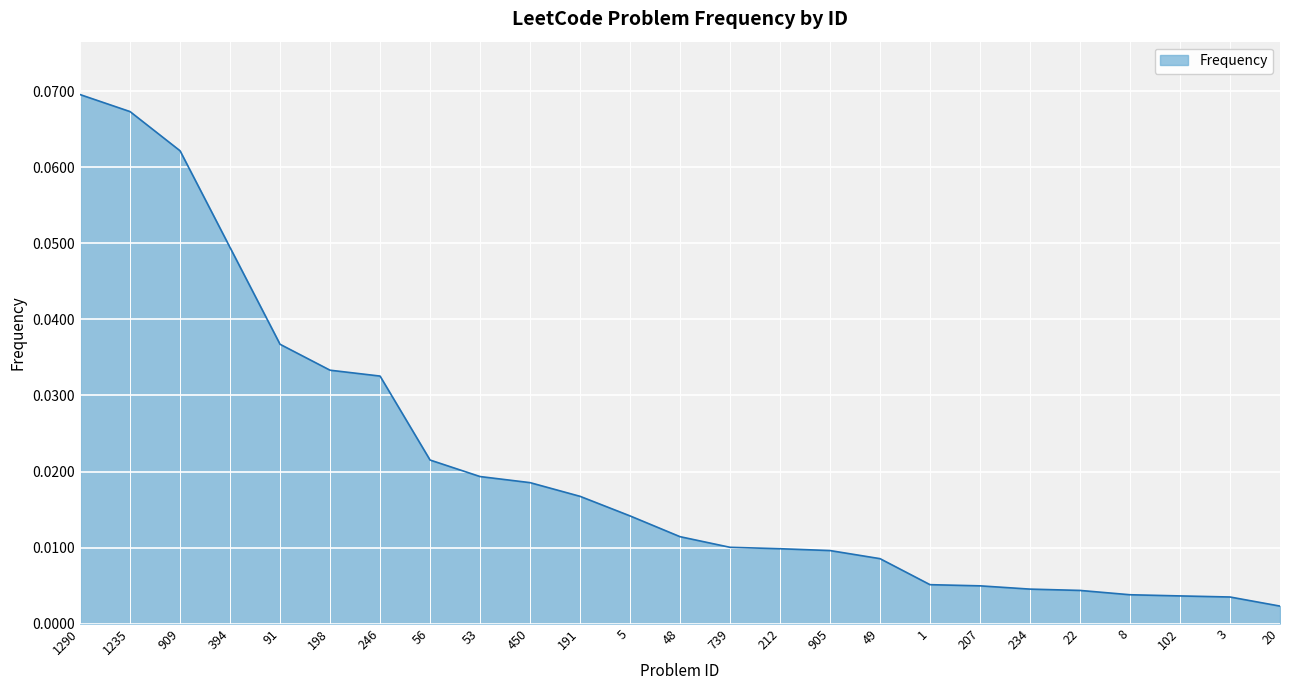

Which label corresponds to the largest value in the chart?

1290